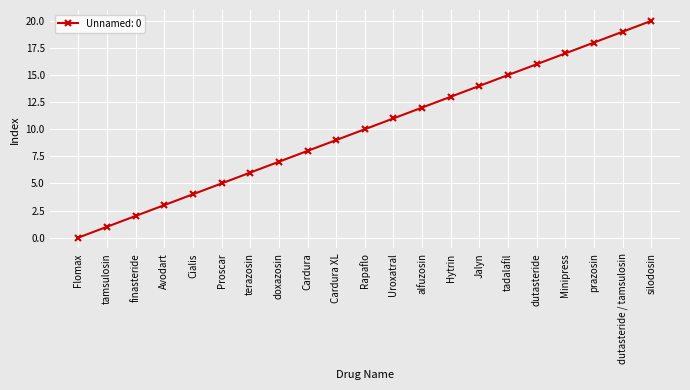

Reading right to left, transcribe all the data shown in this chart.

20	19	18	17	16	15	14	13	12	11	10	9	8	7	6	5	4	3	2	1	0